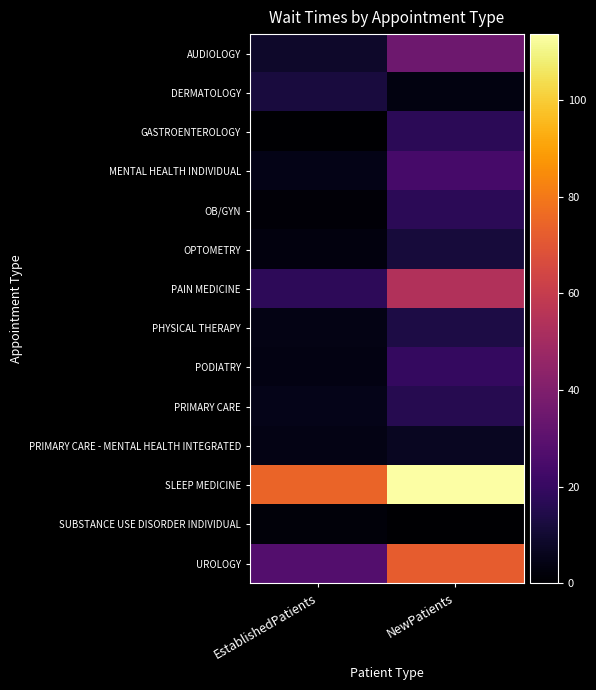

Reading right to left, what are all the values shown in this chart?

AUDIOLOGY: NewPatients=34.8	EstablishedPatients=8.8
DERMATOLOGY: NewPatients=3.5	EstablishedPatients=12.1
GASTROENTEROLOGY: NewPatients=17.0	EstablishedPatients=0.0
MENTAL HEALTH INDIVIDUAL: NewPatients=24.2	EstablishedPatients=4.8
OB/GYN: NewPatients=17.2	EstablishedPatients=1.6
OPTOMETRY: NewPatients=11.7	EstablishedPatients=2.8
PAIN MEDICINE: NewPatients=54.0	EstablishedPatients=17.4
PHYSICAL THERAPY: NewPatients=13.6	EstablishedPatients=4.4
PODIATRY: NewPatients=19.2	EstablishedPatients=3.8
PRIMARY CARE: NewPatients=15.6	EstablishedPatients=5.0
PRIMARY CARE - MENTAL HEALTH INTEGRATED: NewPatients=7.0	EstablishedPatients=4.4
SLEEP MEDICINE: NewPatients=113.7	EstablishedPatients=74.5
SUBSTANCE USE DISORDER INDIVIDUAL: NewPatients=0.0	EstablishedPatients=2.0
UROLOGY: NewPatients=72.0	EstablishedPatients=27.7